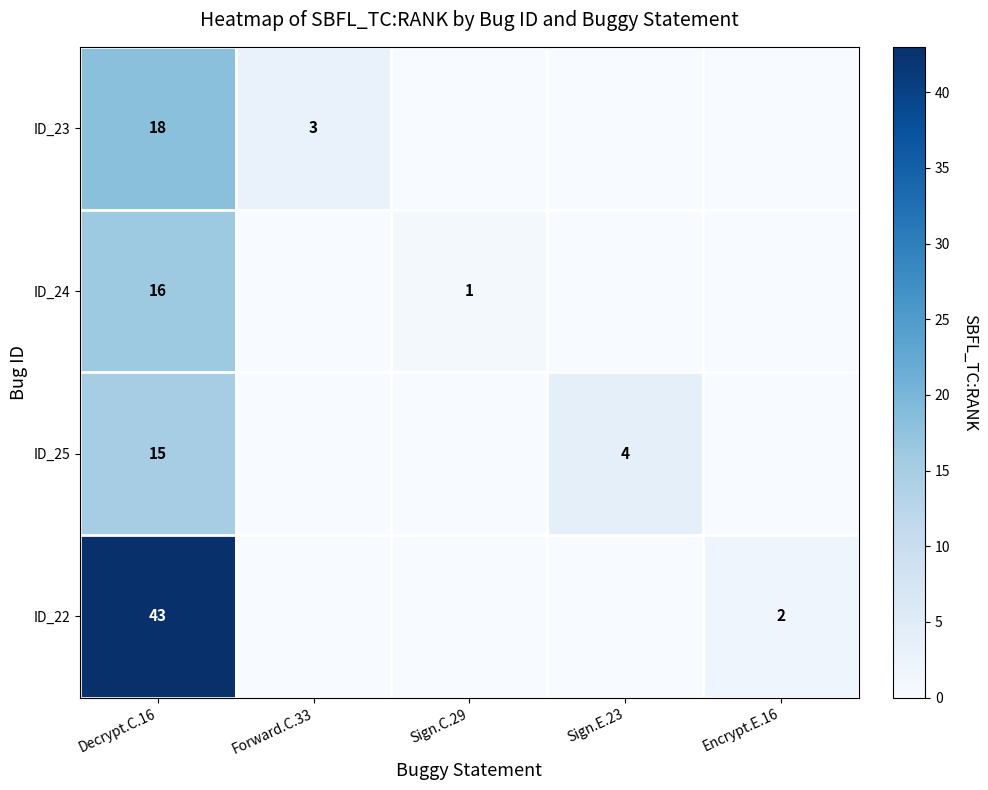

What is the difference between the ID_22 values at Decrypt.C.16 and Encrypt.E.16?

41